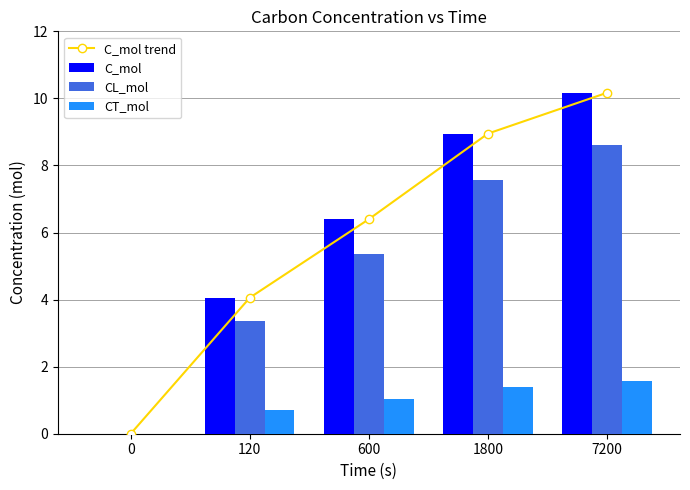

Count the number of data series in this chart.

4